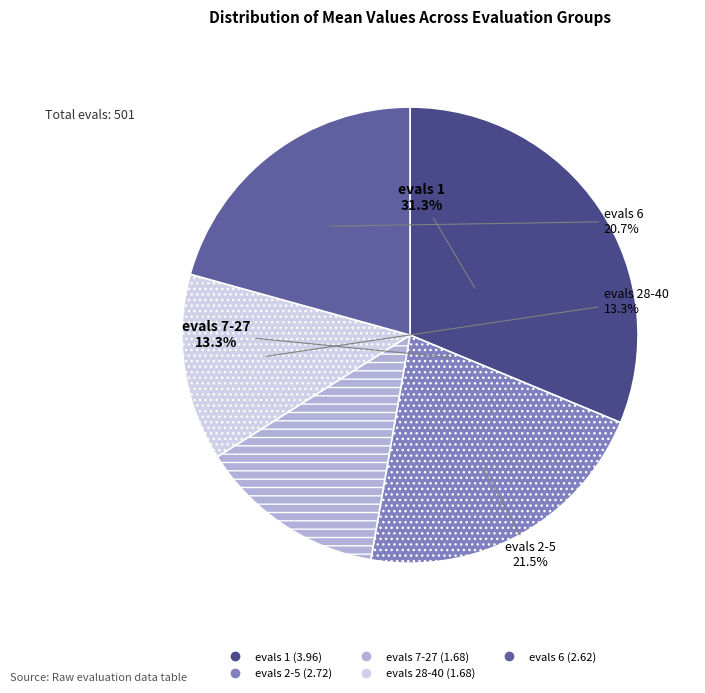

What portion of the pie excludes evals 28-40?

86.7%